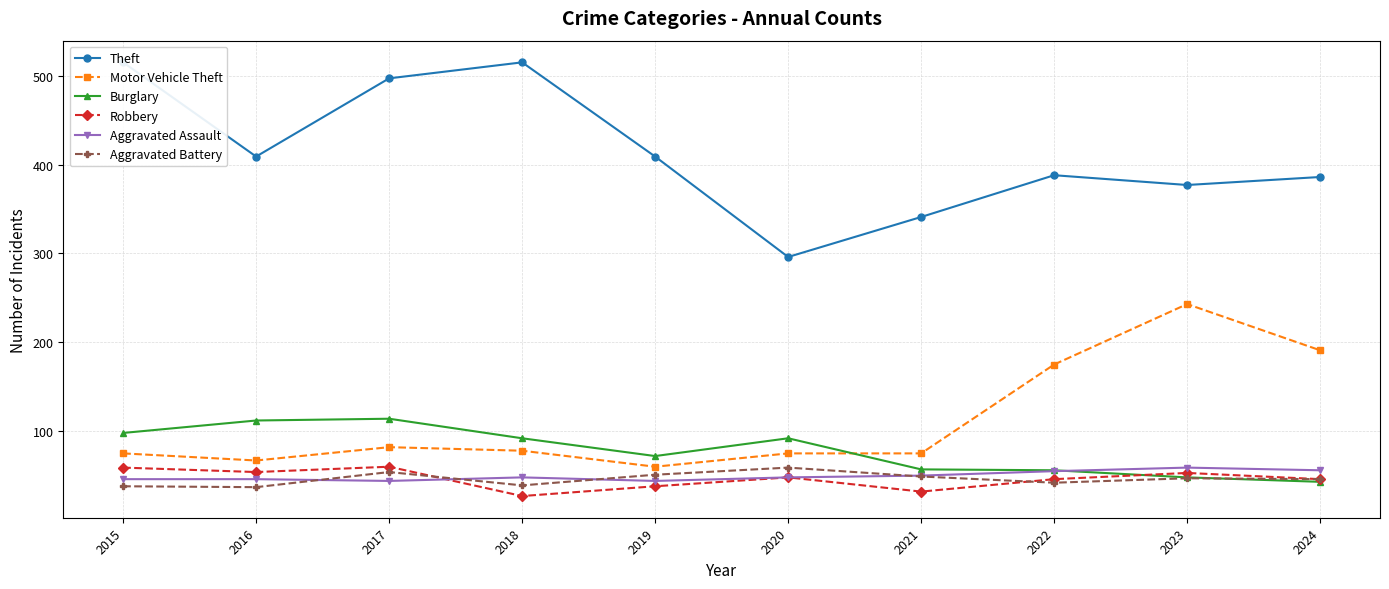

Reading left to right, extract all data points from this chart.

Theft: 515	409	497	515	409	296	341	388	377	386
Motor Vehicle Theft: 75	67	82	78	60	75	75	175	243	191
Burglary: 98	112	114	92	72	92	57	56	48	43
Robbery: 59	54	60	27	38	48	32	46	53	46
Aggravated Assault: 46	46	44	48	44	48	50	55	59	56
Aggravated Battery: 38	37	54	39	51	59	49	42	47	46